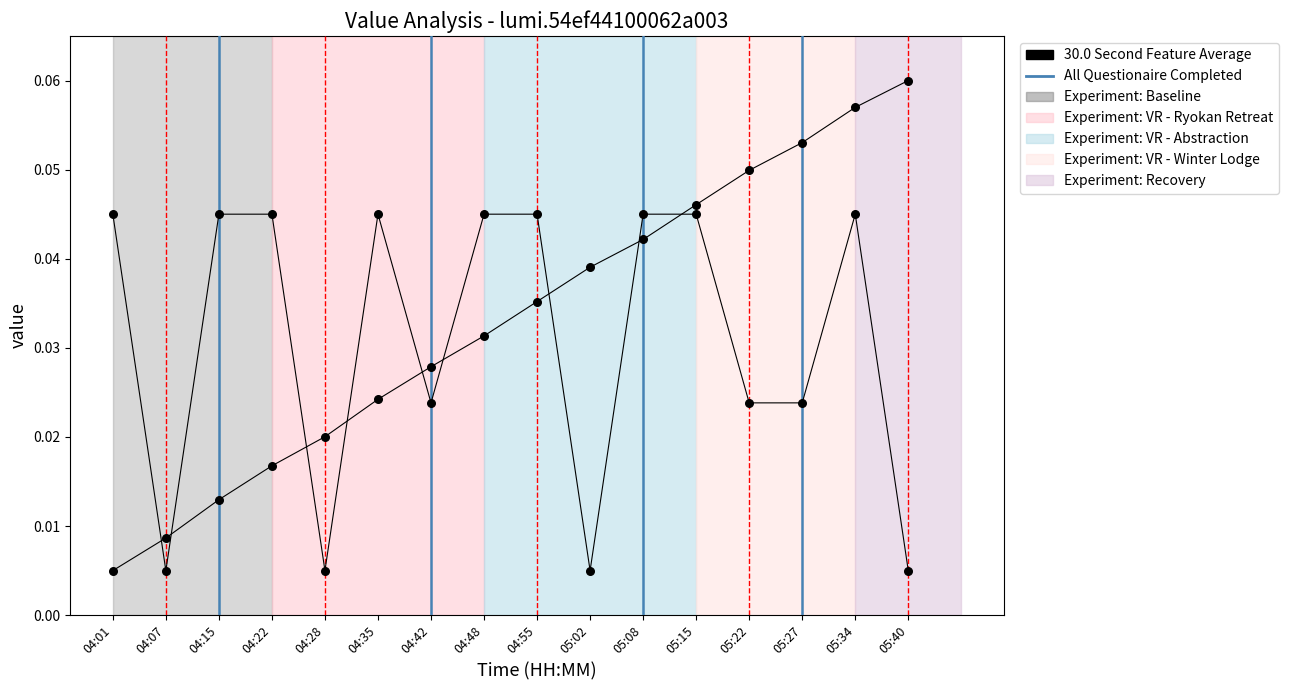

How many data points are displayed?

32